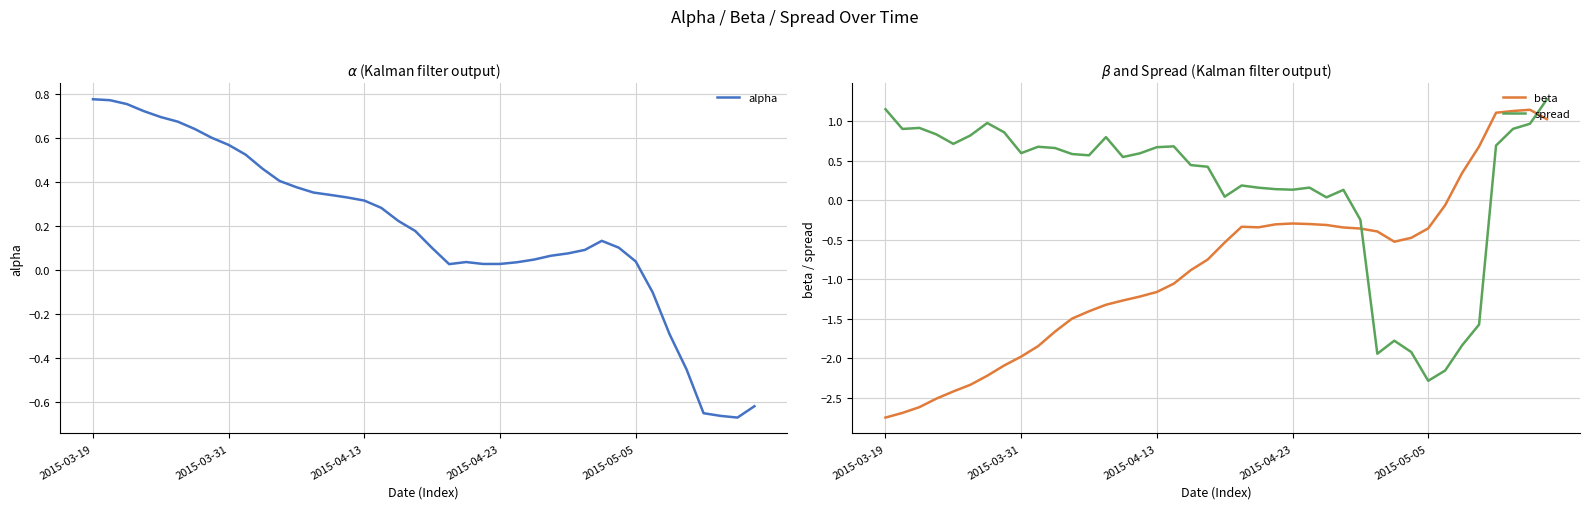

After their last crossing, which series has the higher values: alpha or spread?

spread